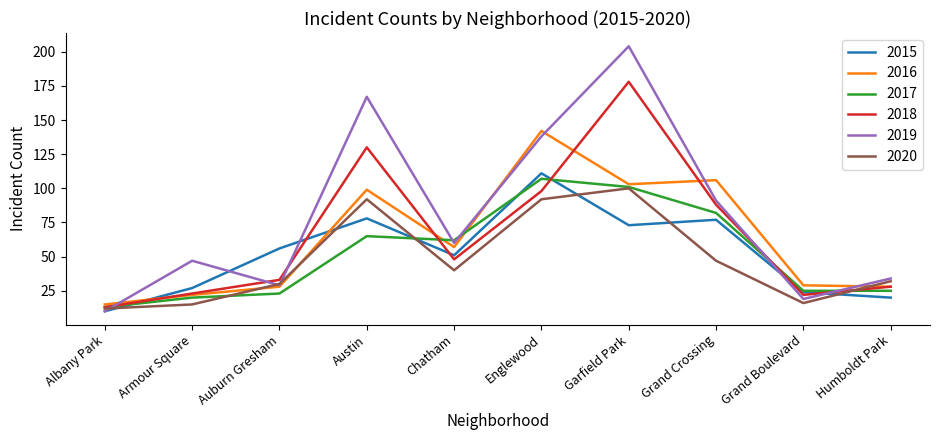

Which series has the widest spread of values?

2019